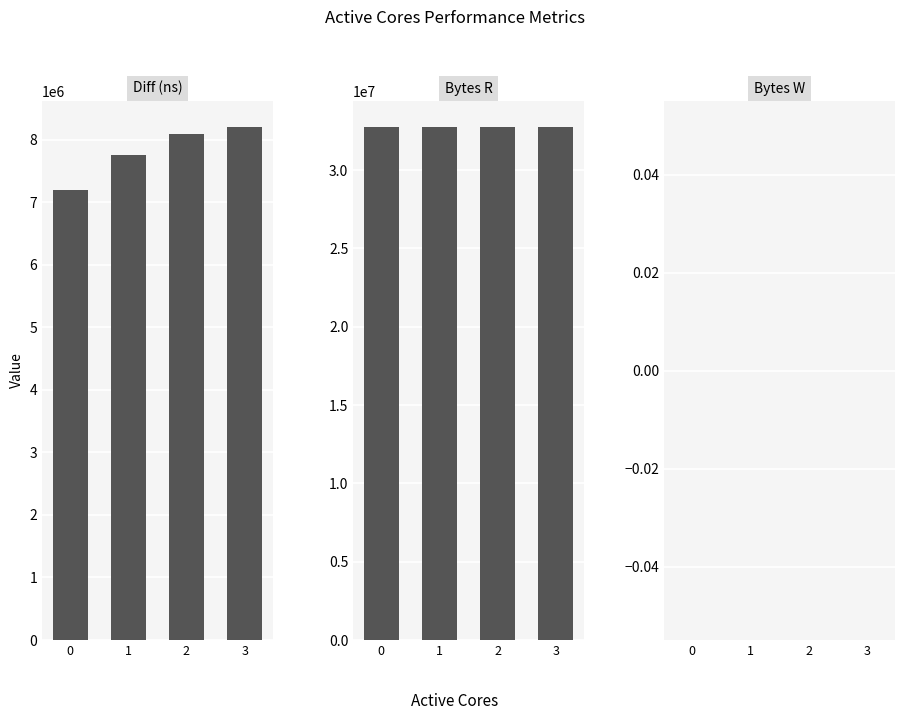

Reading left to right, transcribe all the data shown in this chart.

Diff (ns): 0=7200809	1=7762055	2=8097019	3=8211150
Bytes R: 0=32768000	1=32768000	2=32768000	3=32768000
Bytes W: 0=0	1=0	2=0	3=0